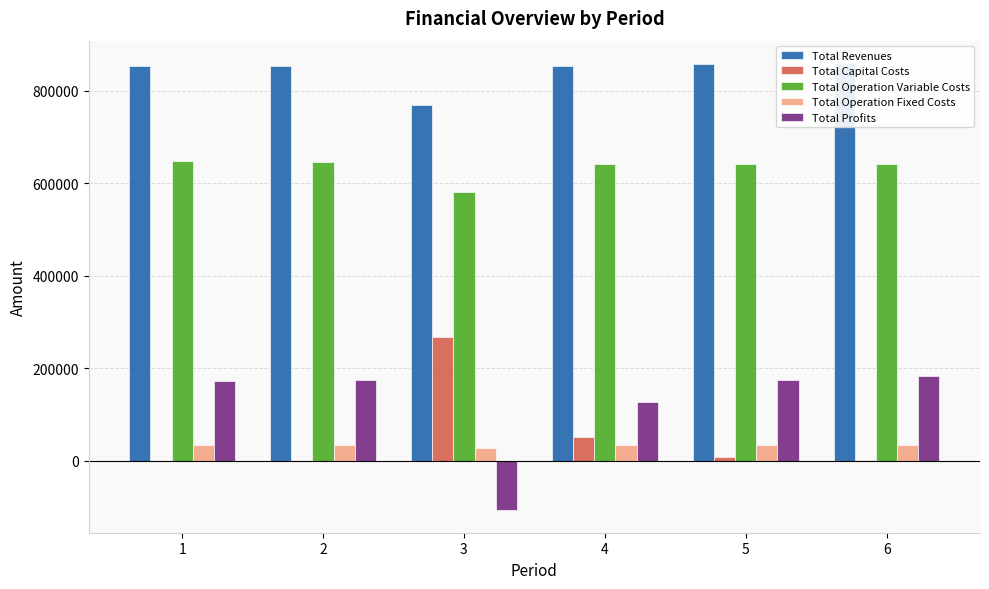

The Total Capital Costs series shows 0.0 at 2. True or false?

True